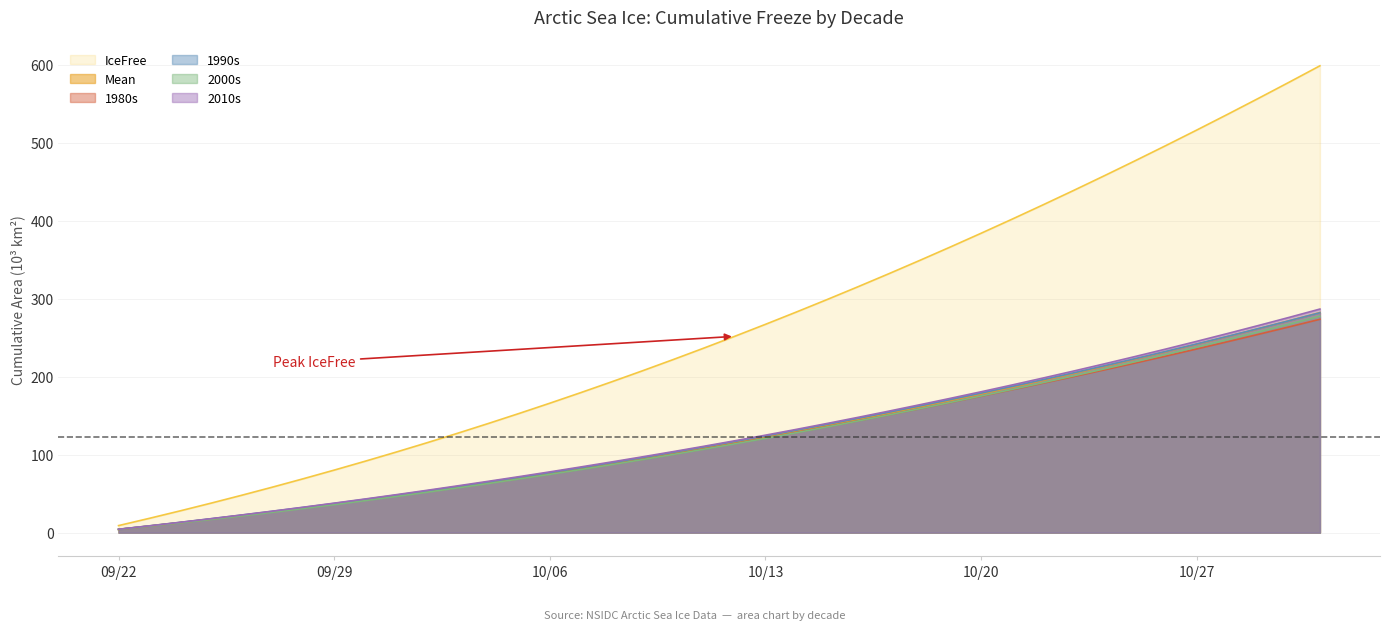

How many data points in Mean are above 115?

20